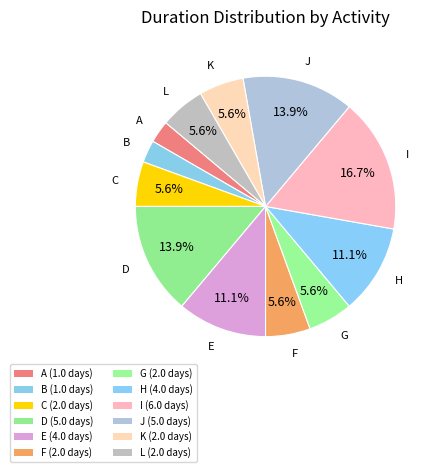

To the nearest percent, what is the difference between the largest and smallest slice percentages?

14%